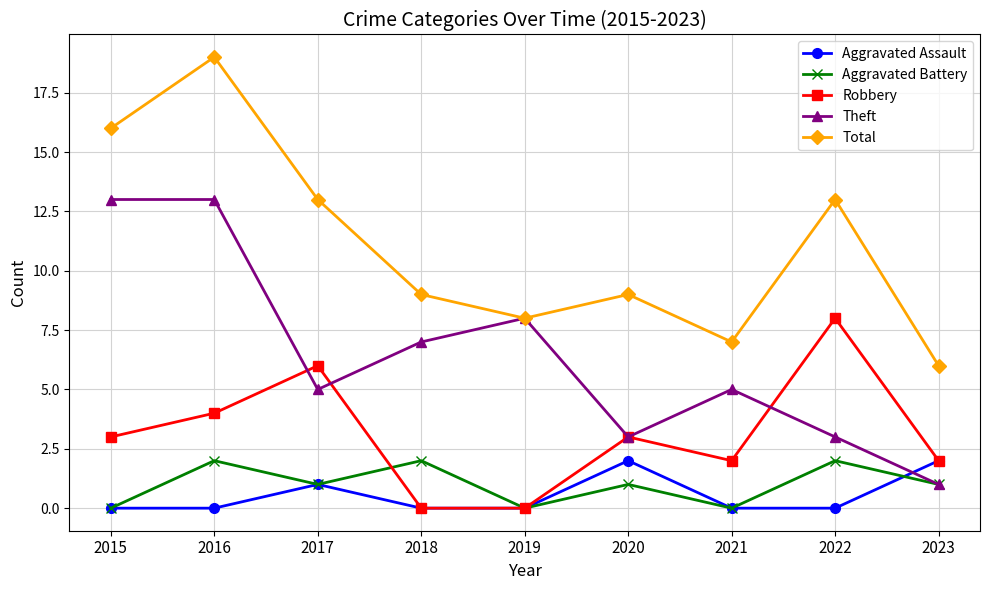

At which category is the sum across all series the highest?

2016